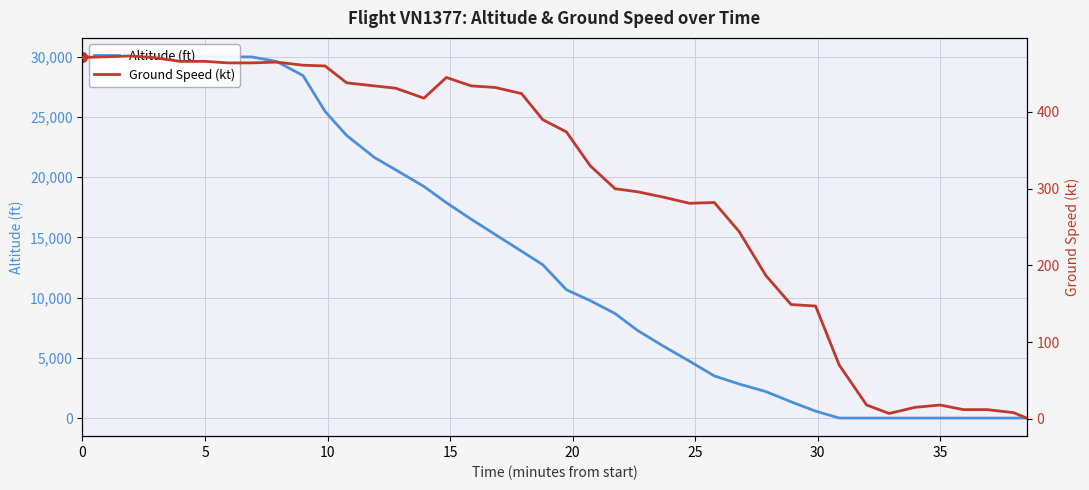

What are all the series names shown in the legend?

altitude, ground_speed